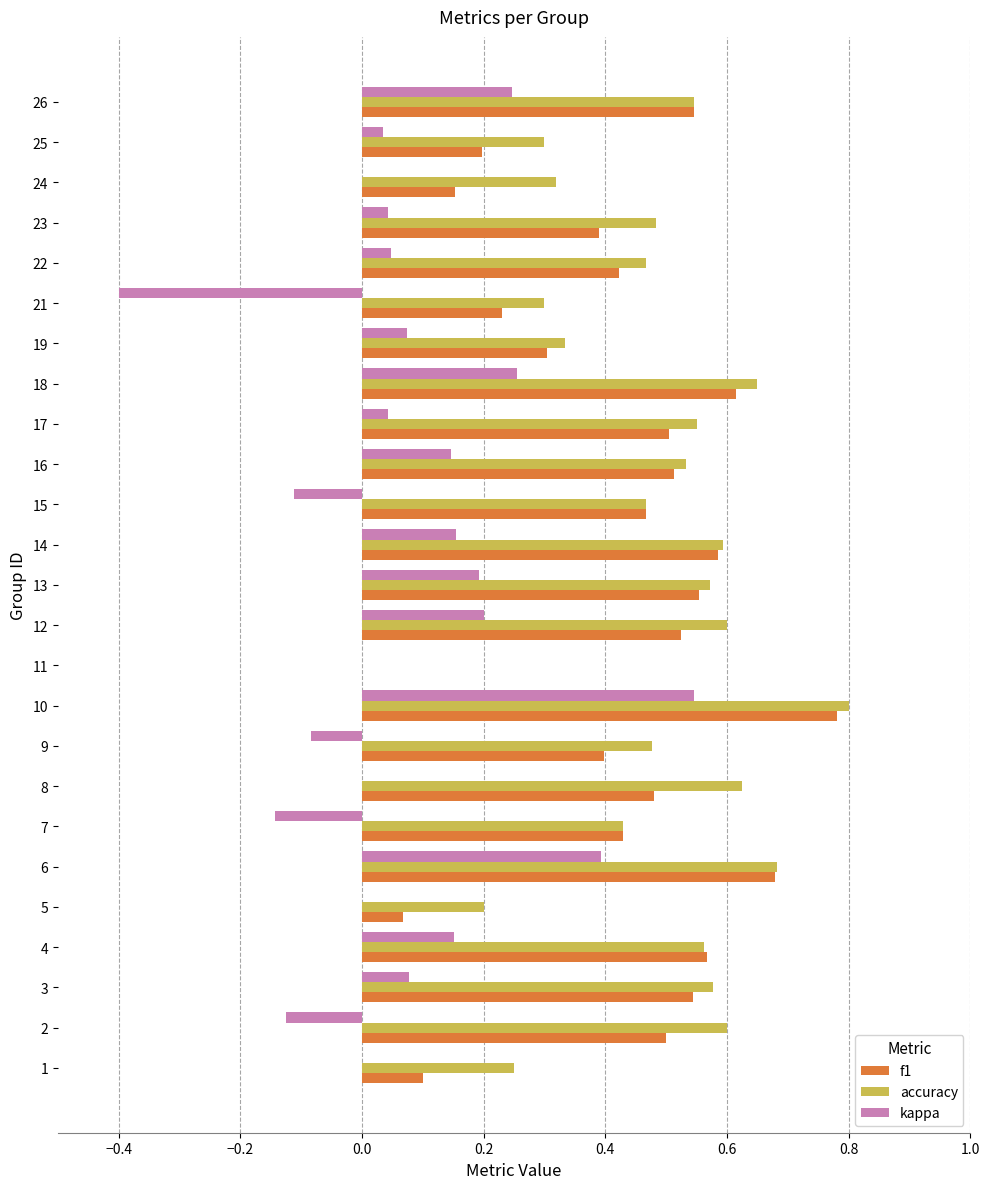

Count the number of data series in this chart.

3